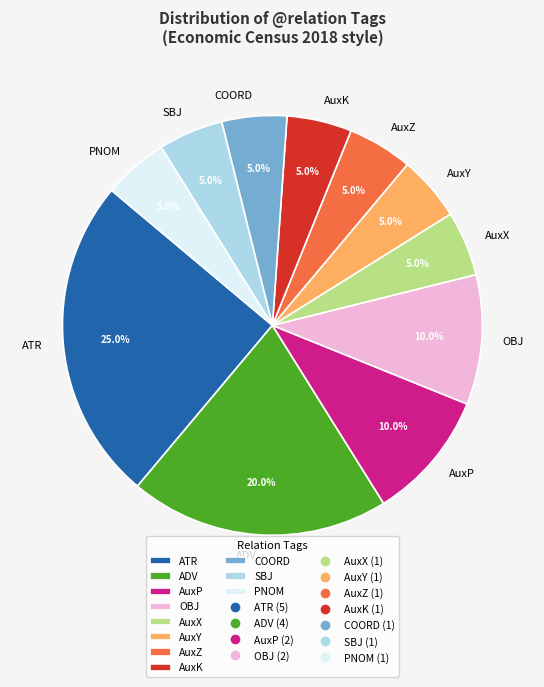

How many slices are in this pie chart?

11